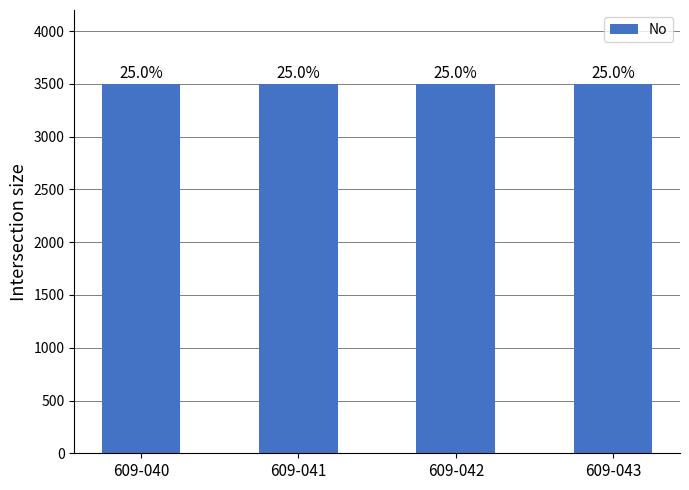

Which category has the lowest value across all series?

609-040